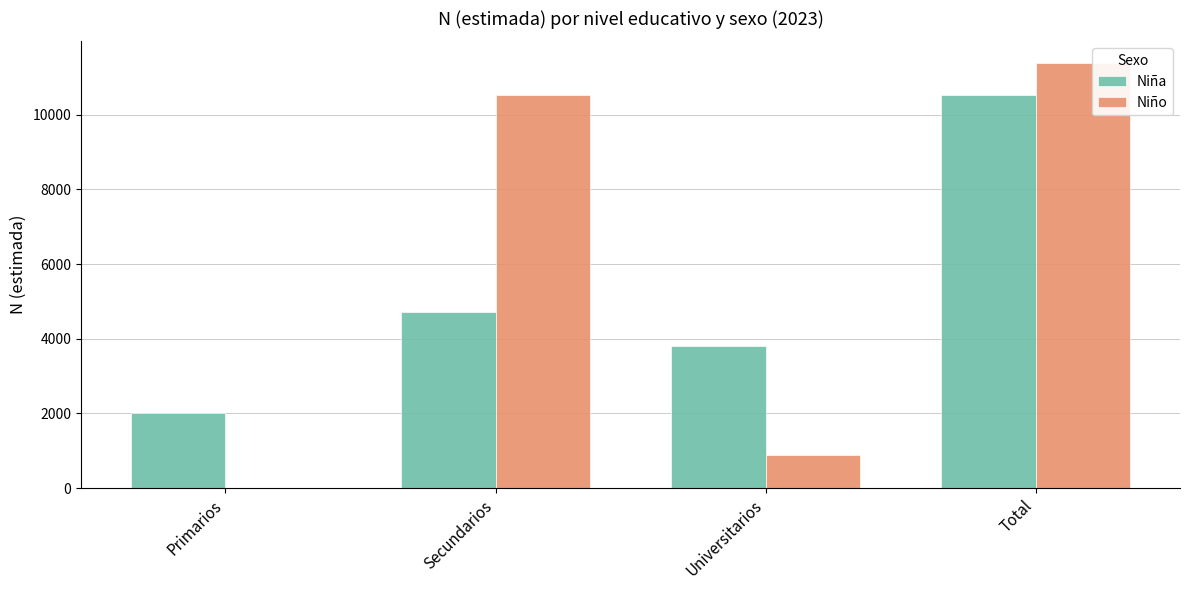

How many distinct data groups are displayed?

2